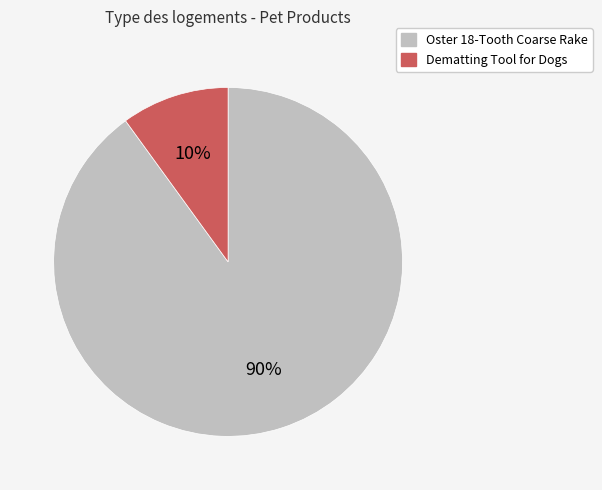

How many segments does this pie chart have?

2